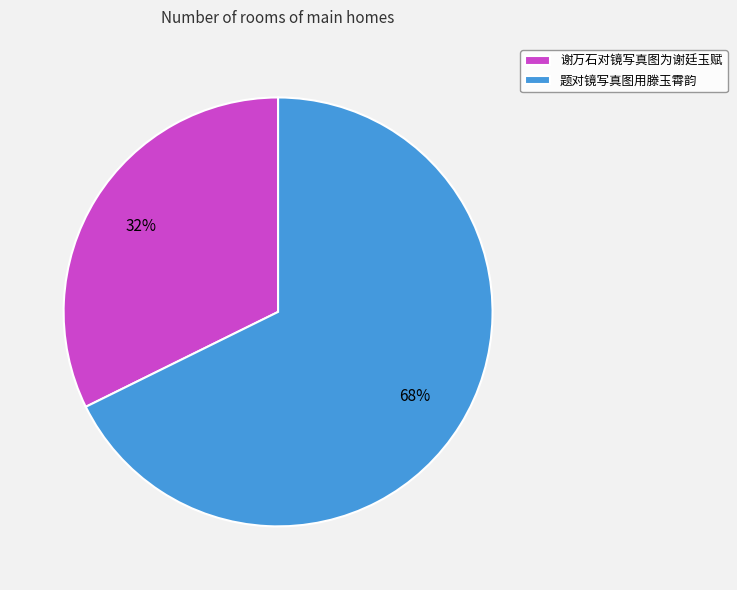

True or false: 题对镜写真图用滕玉霄韵 accounts for 68% of the total.

True